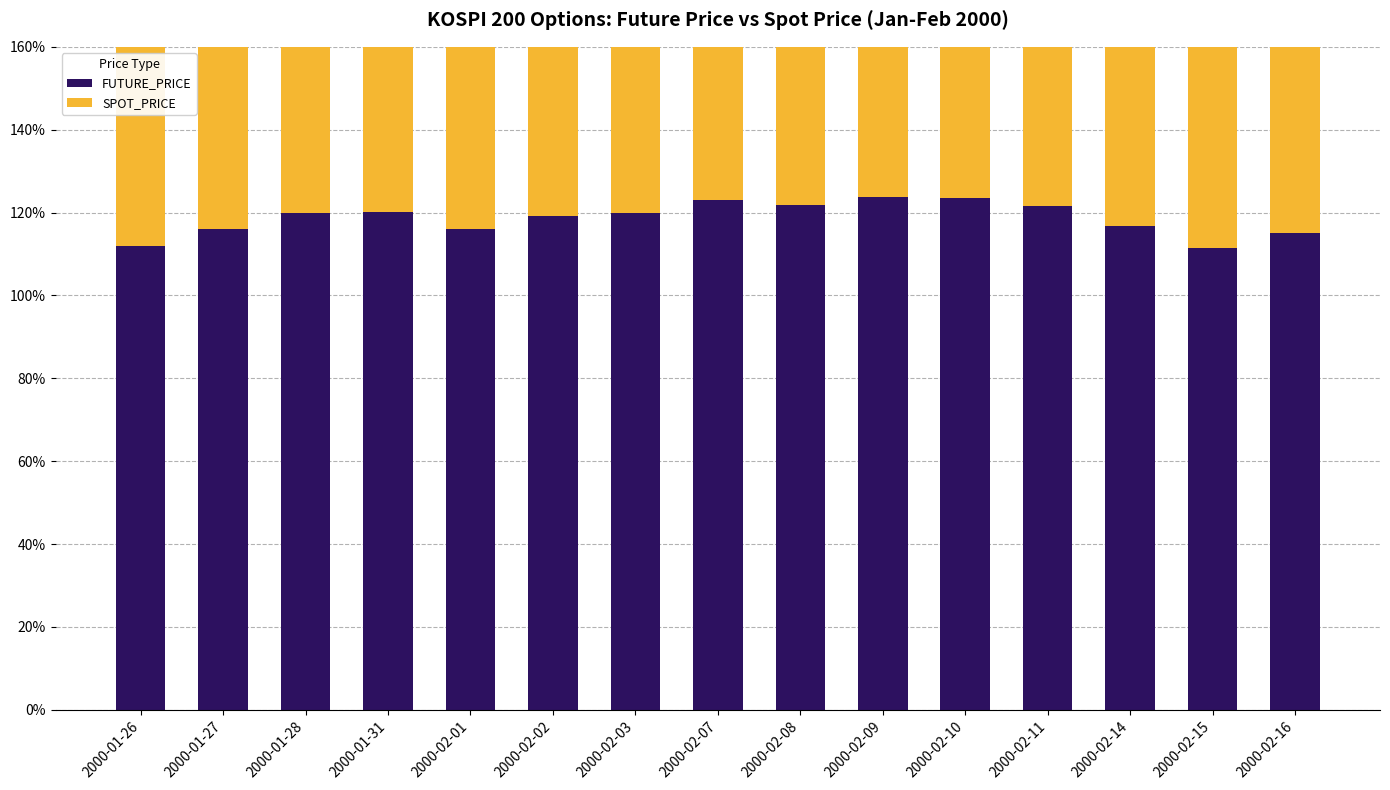

At 2000-02-16, list the series in order from largest to smallest.

FUTURE_PRICE, SPOT_PRICE